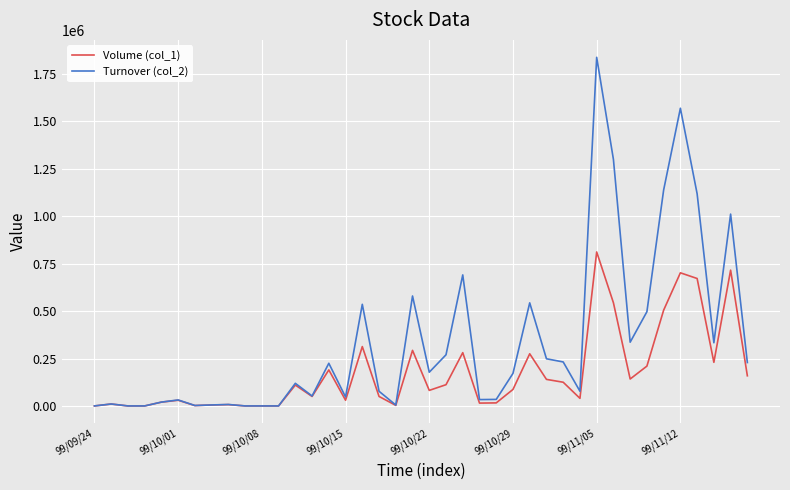

Which series has the widest spread of values?

Turnover (col_2)